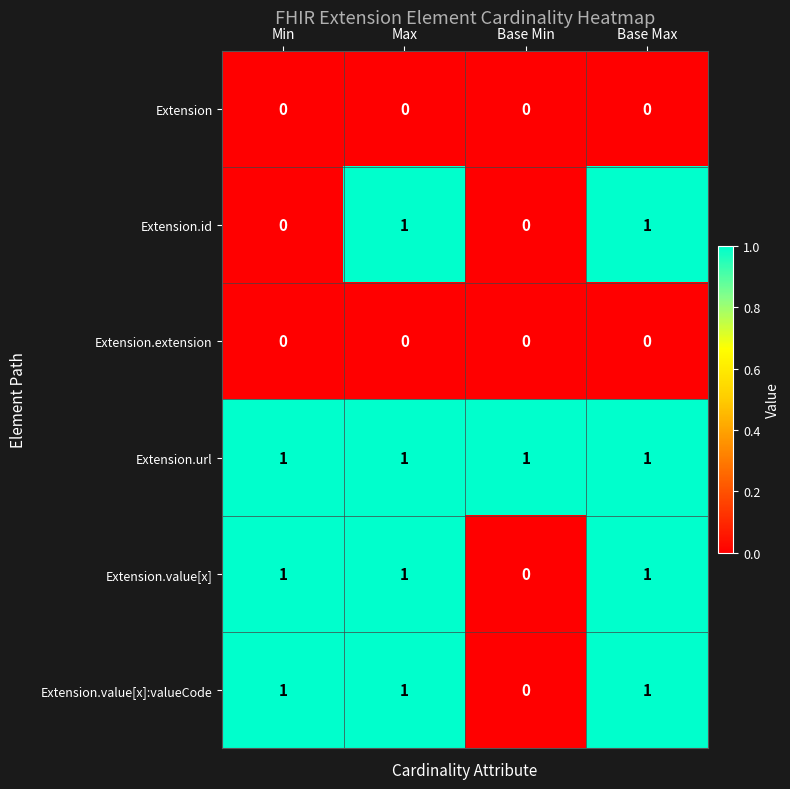

How many series are shown in this chart?

6